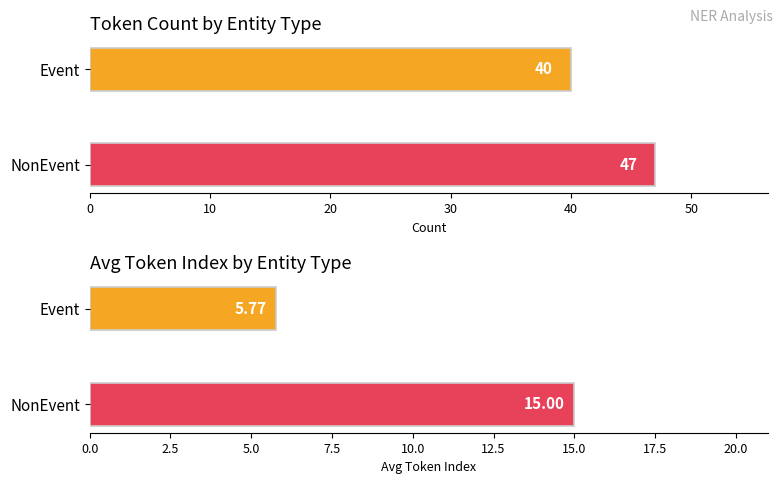

What is the average value of the Token Count series?

43.5